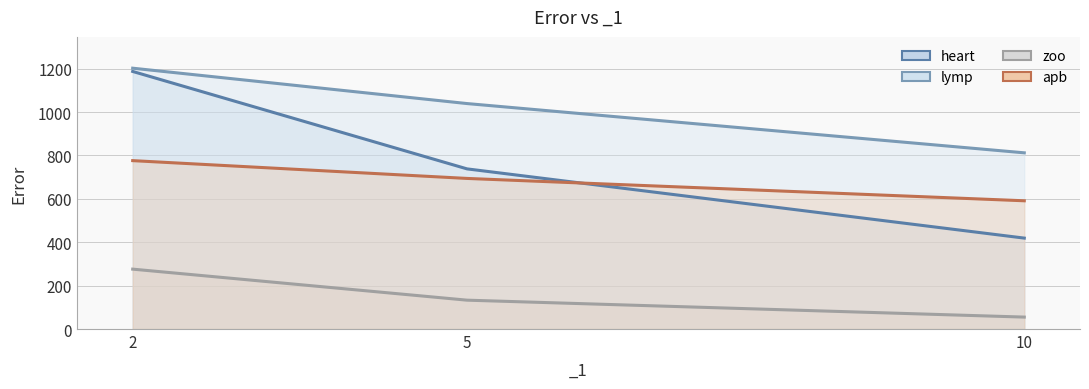

Reading right to left, list all the values displayed in this chart.

heart: 10=419	5=738	2=1187
lymp: 10=812	5=1039	2=1202
zoo: 10=55	5=133	2=276
apb: 10=591	5=694	2=776